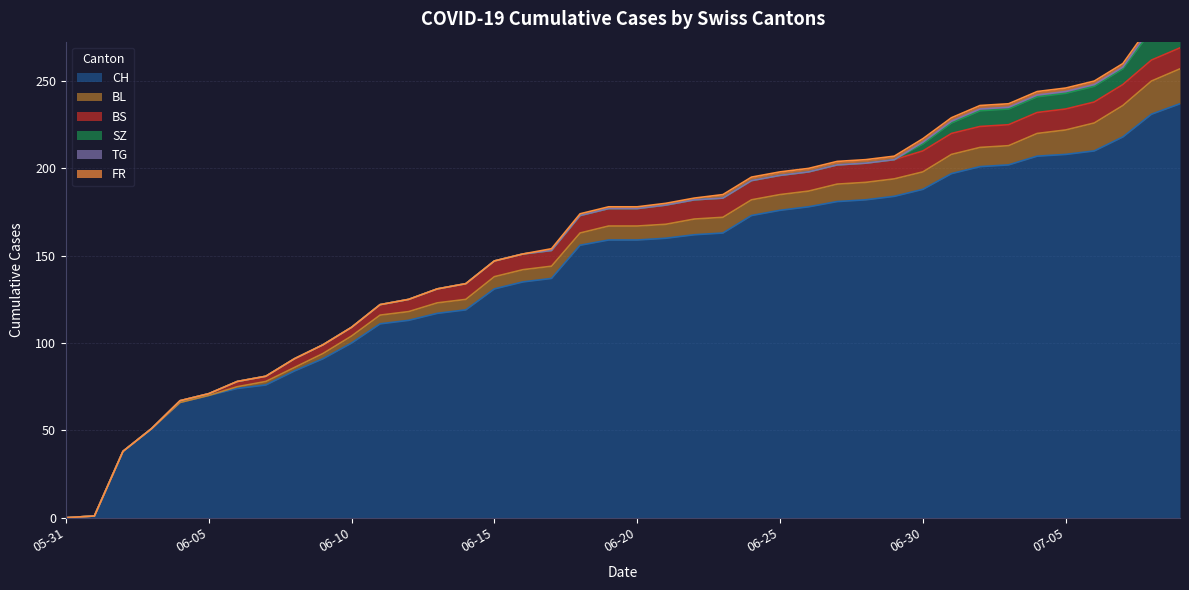

Which series has the largest total across all categories?

CH